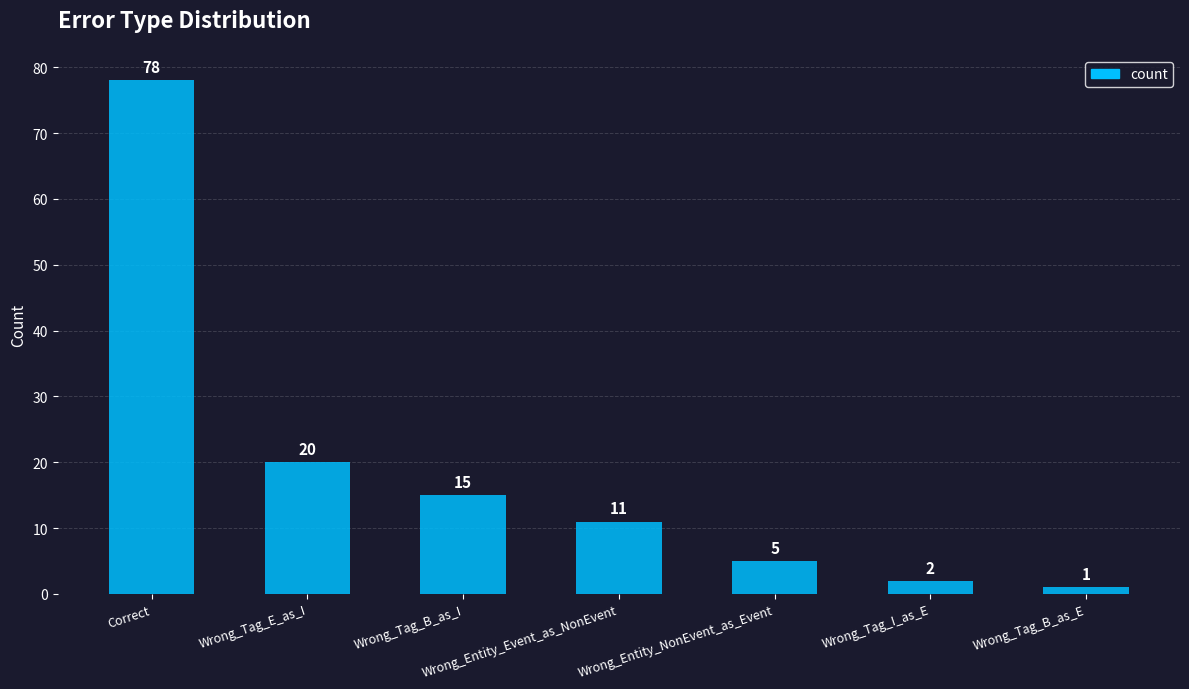

What is the ratio of the value at Wrong_Entity_NonEvent_as_Event to the value at Wrong_Tag_I_as_E?

2.5